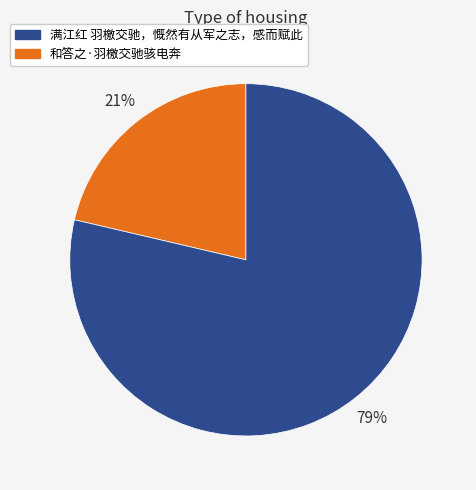

Count the number of slices in the pie.

2